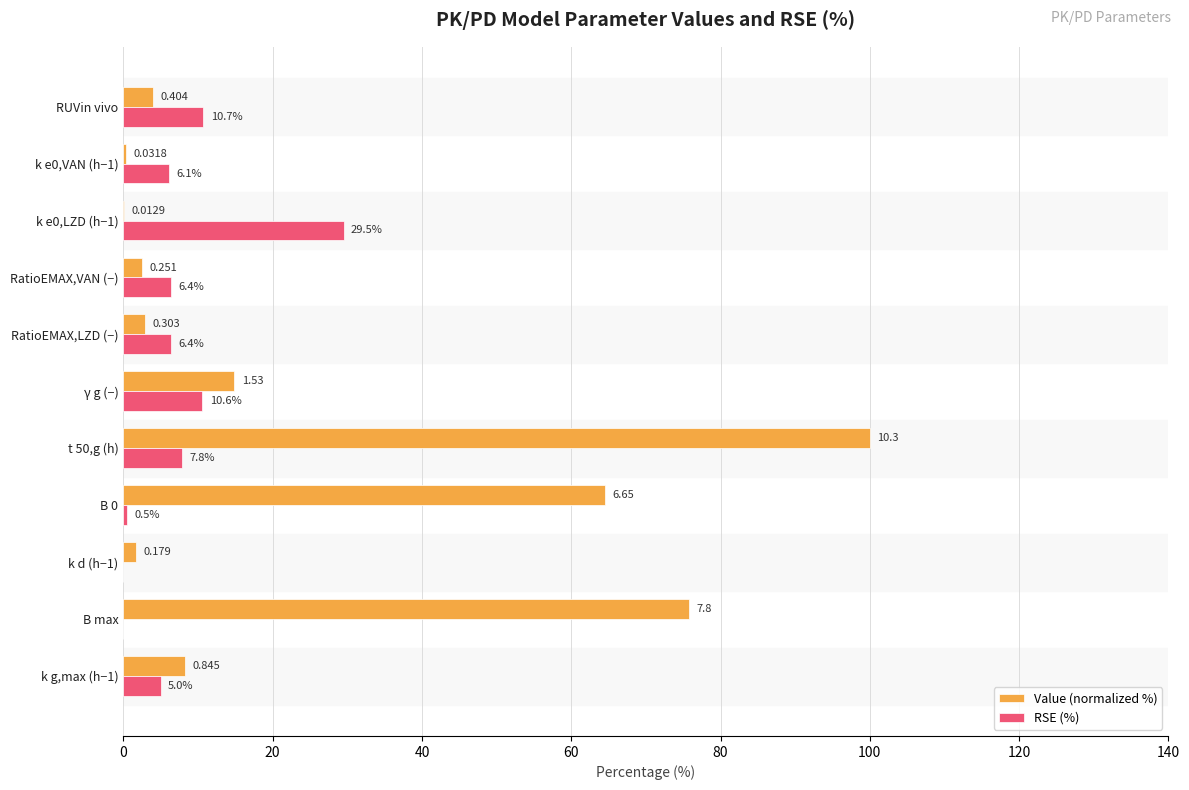

Which series has the largest total across all categories?

Value (normalized %)